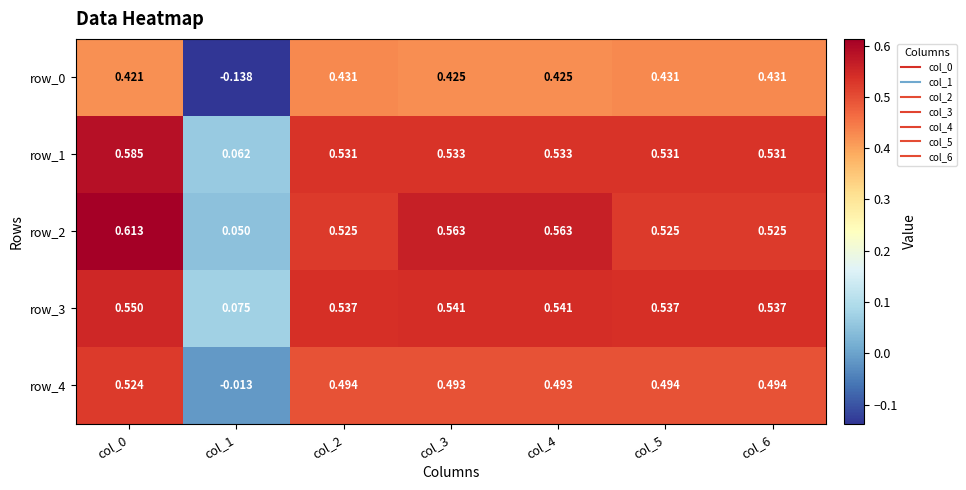

What is the spread (max minus min) of values at col_1?

0.2